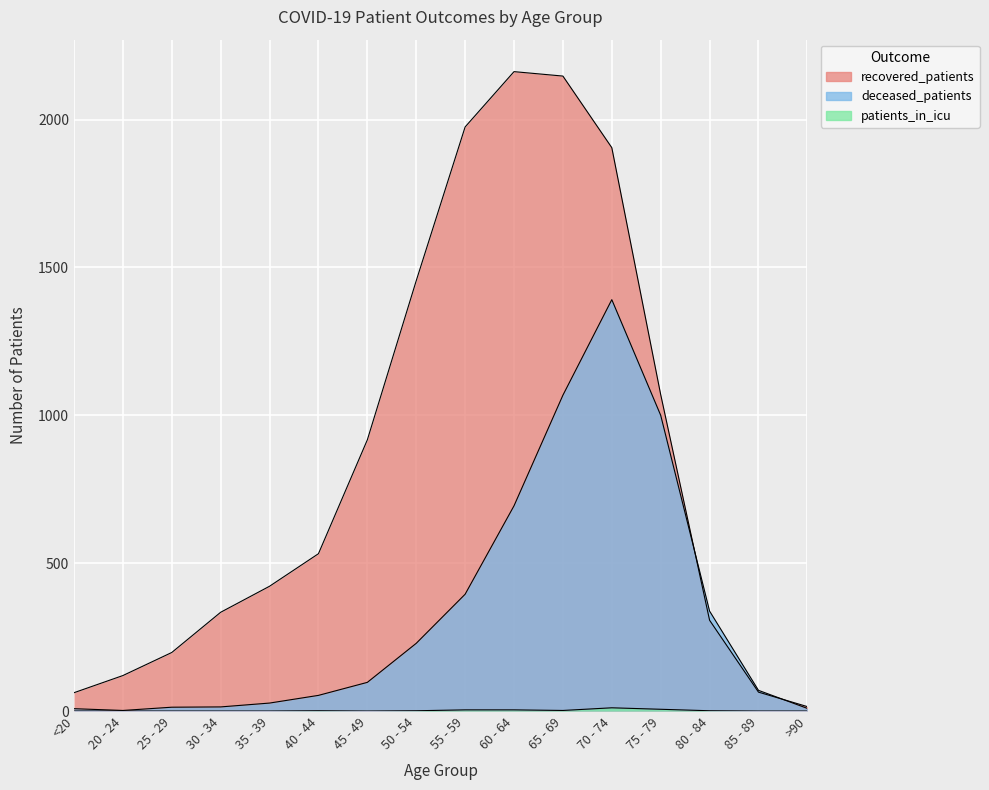

What is the average value of the recovered_patients series?

855